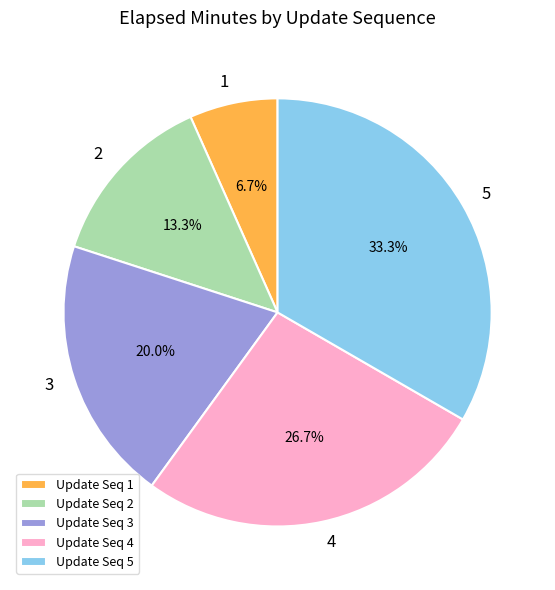

What portion of the pie excludes Update Seq 5?

66.7%